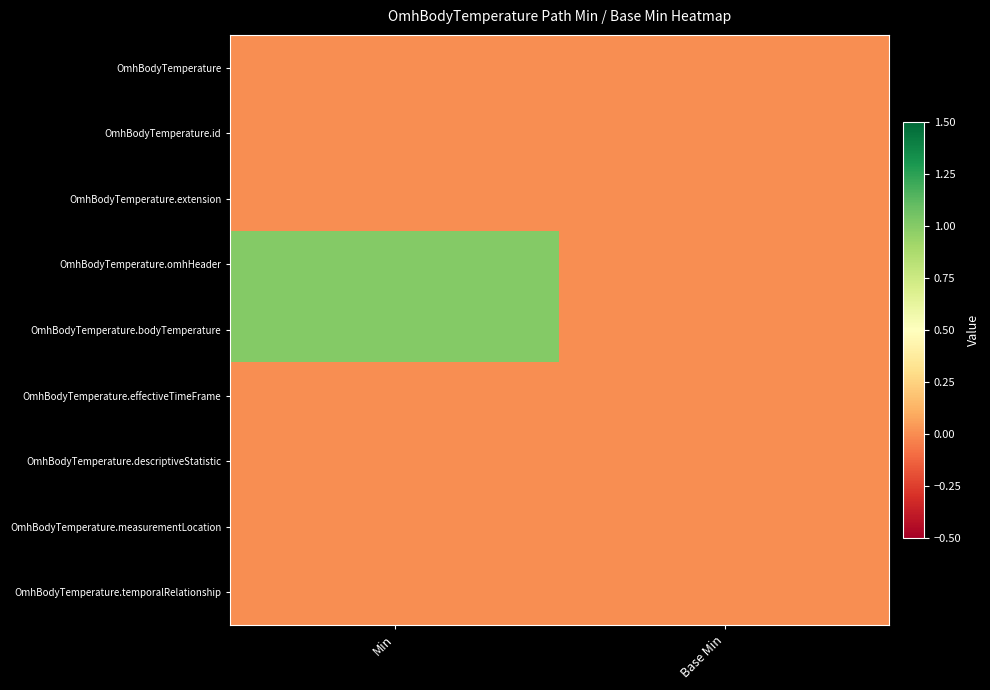

Reading left to right, list all the values displayed in this chart.

row_0: Min=0	Base Min=0
row_1: Min=0	Base Min=0
row_2: Min=0	Base Min=0
row_3: Min=1	Base Min=0
row_4: Min=1	Base Min=0
row_5: Min=0	Base Min=0
row_6: Min=0	Base Min=0
row_7: Min=0	Base Min=0
row_8: Min=0	Base Min=0